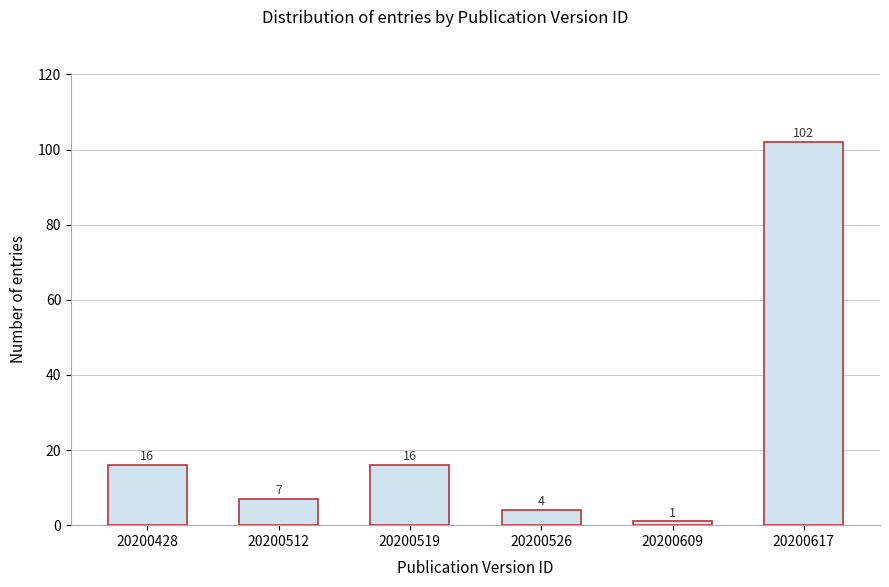

Reading right to left, extract all data points from this chart.

102	1	4	16	7	16